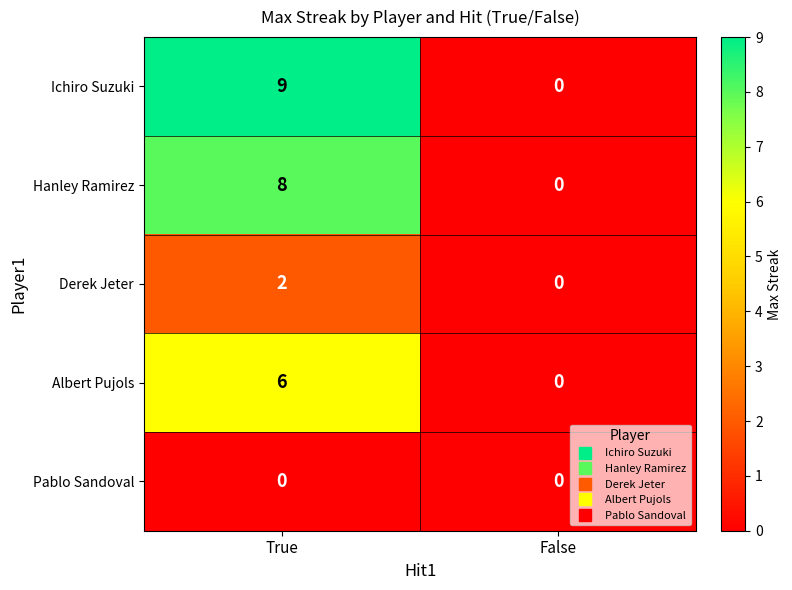

Reading left to right, list all the values displayed in this chart.

Ichiro Suzuki: True=9	False=0
Hanley Ramirez: True=8	False=0
Derek Jeter: True=2	False=0
Albert Pujols: True=6	False=0
Pablo Sandoval: True=0	False=0